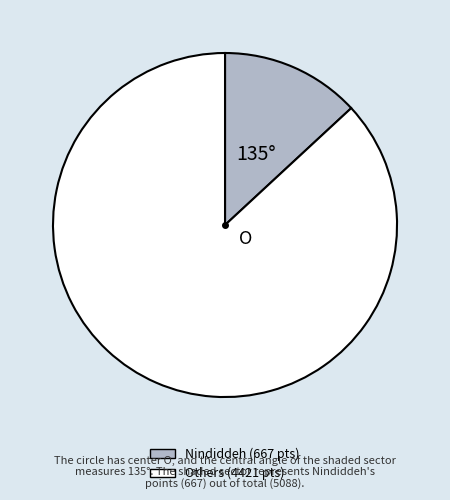

How many slices are in this pie chart?

2